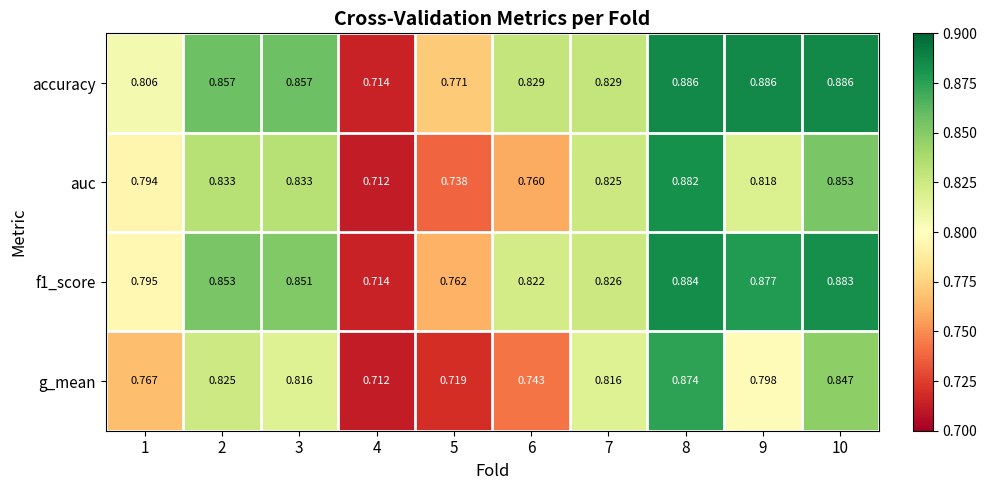

Which series changed the most between 2 and 3?

g_mean